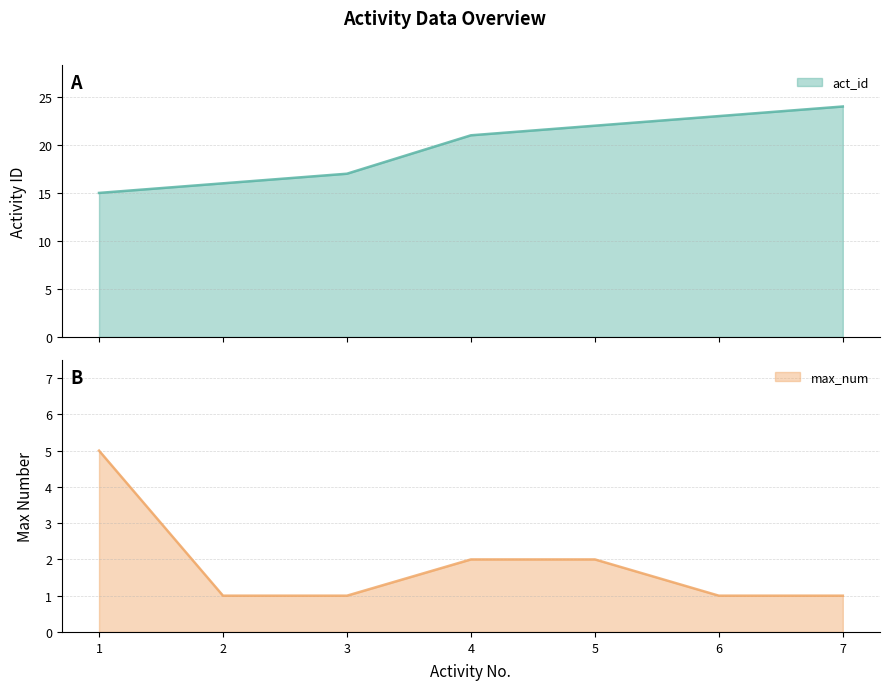

The act_id series shows 33 at 7. True or false?

False